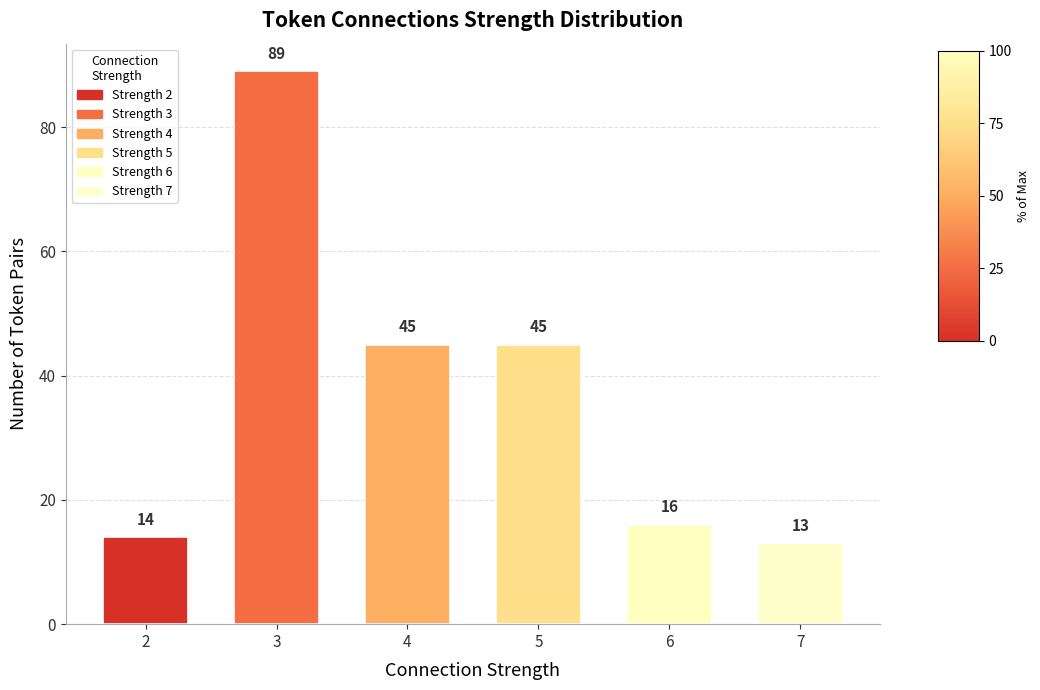

Where does the data first go above 45?

3